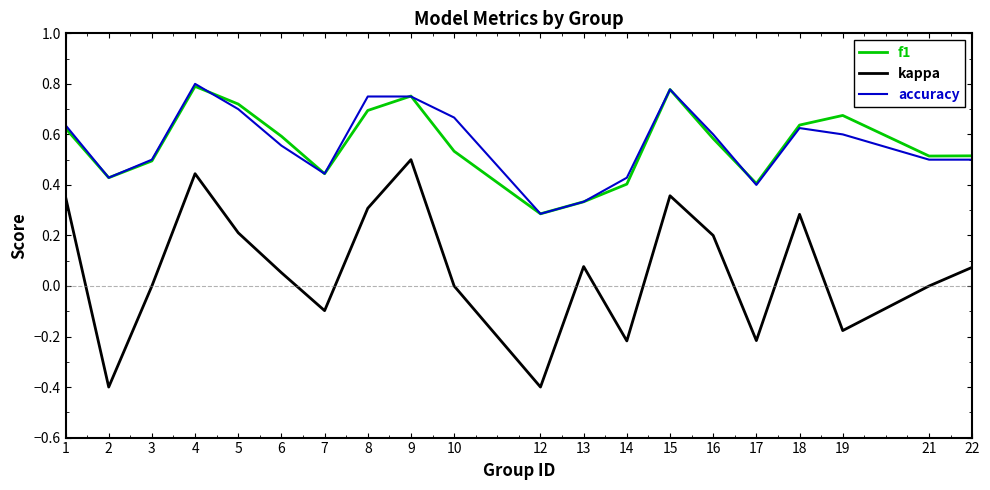

What is the total value across all series at 5?

1.6